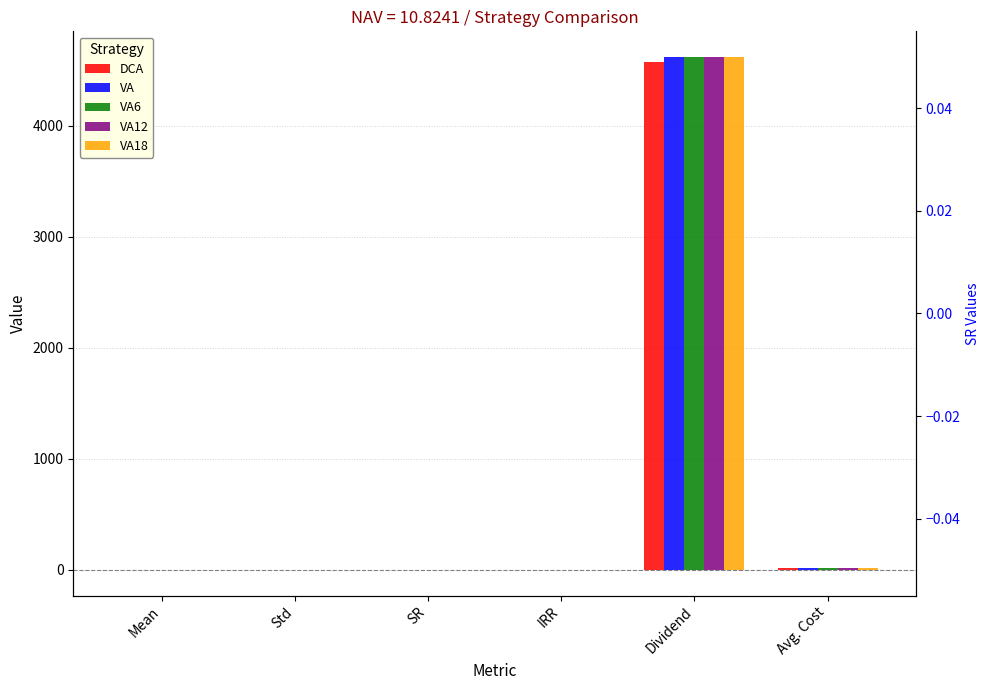

Reading left to right, list all the values displayed in this chart.

DCA: Mean=-0.2	Std=0.1	SR=-2.6	IRR=-0.2	Dividend=4570.5	Avg. Cost=12.6
VA: Mean=-0.2	Std=0.1	SR=-2.6	IRR=-0.2	Dividend=4619.5	Avg. Cost=12.6
VA6: Mean=-0.2	Std=0.1	SR=-2.6	IRR=-0.2	Dividend=4619.5	Avg. Cost=12.6
VA12: Mean=-0.2	Std=0.1	SR=-2.6	IRR=-0.2	Dividend=4619.5	Avg. Cost=12.6
VA18: Mean=-0.2	Std=0.1	SR=-2.6	IRR=-0.2	Dividend=4619.5	Avg. Cost=12.6